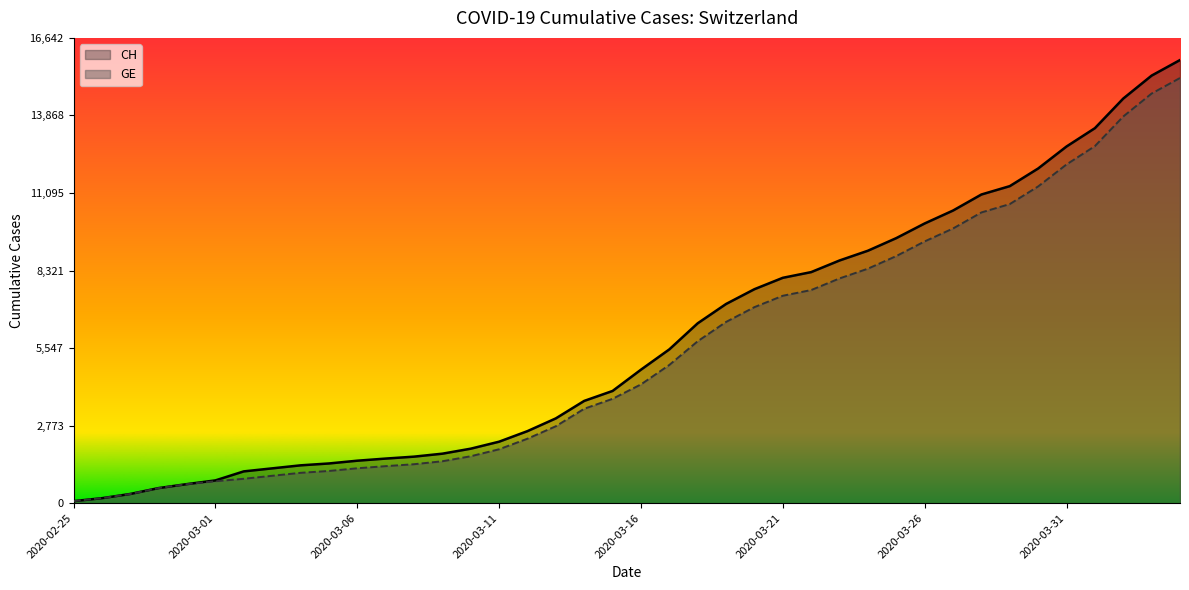

Rank the series by their maximum value, from highest to lowest.

CH, GE